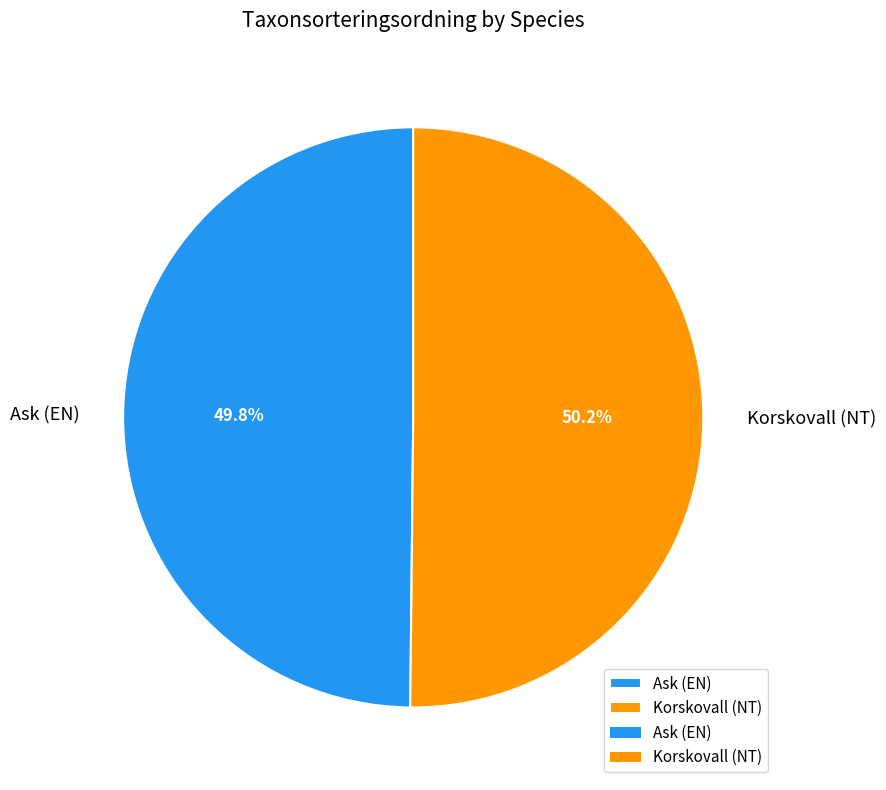

Count the number of slices in the pie.

2